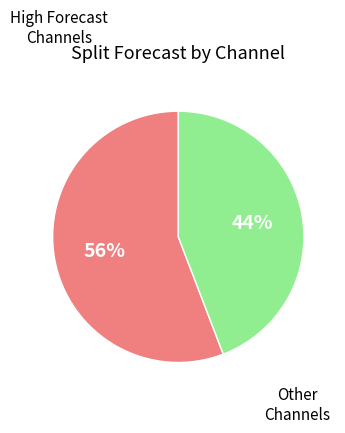

To the nearest percent, what is the difference between the largest and smallest slice percentages?

12%